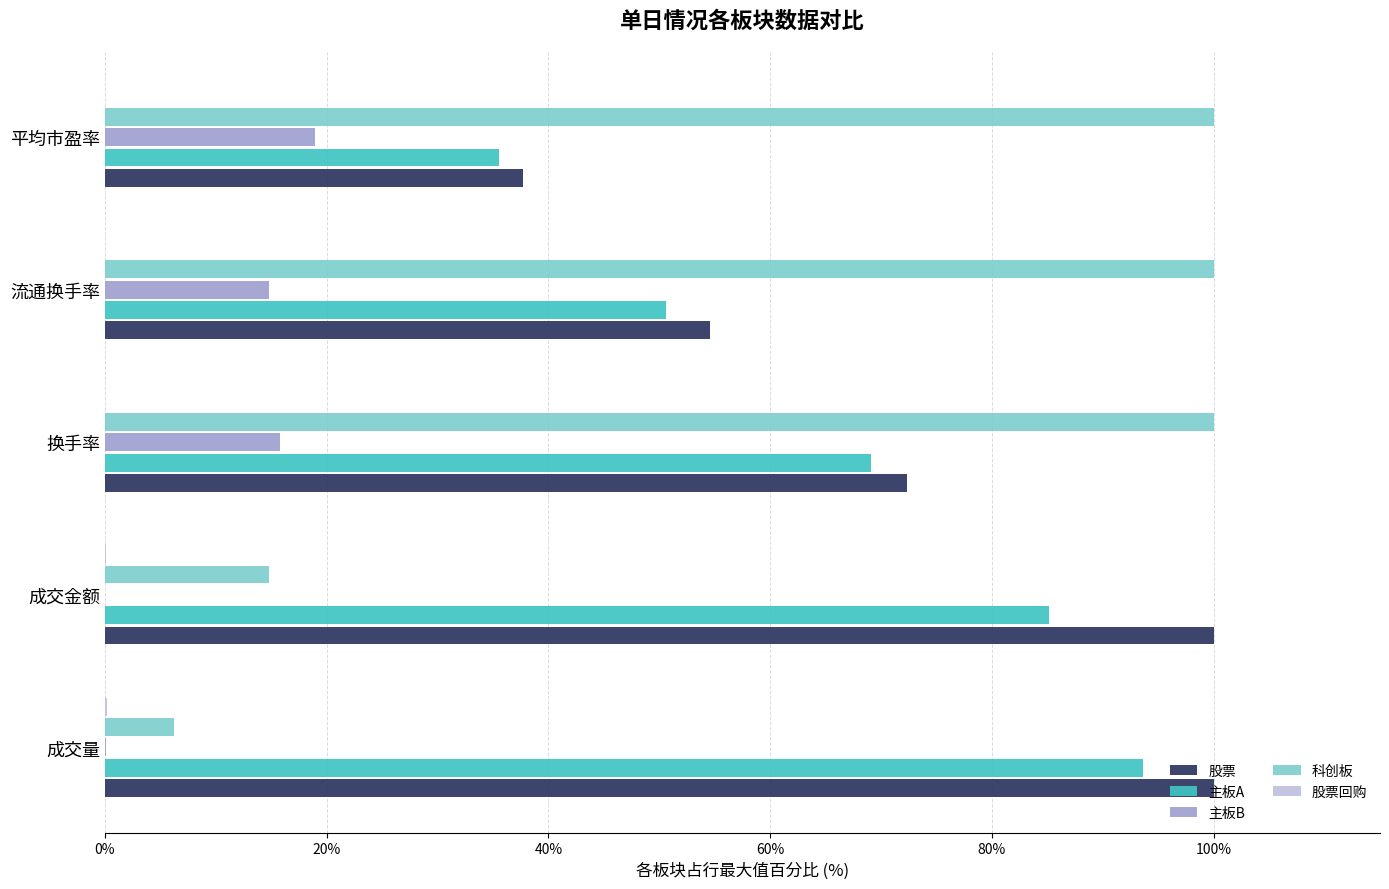

What is the maximum value shown in the chart?

100.0